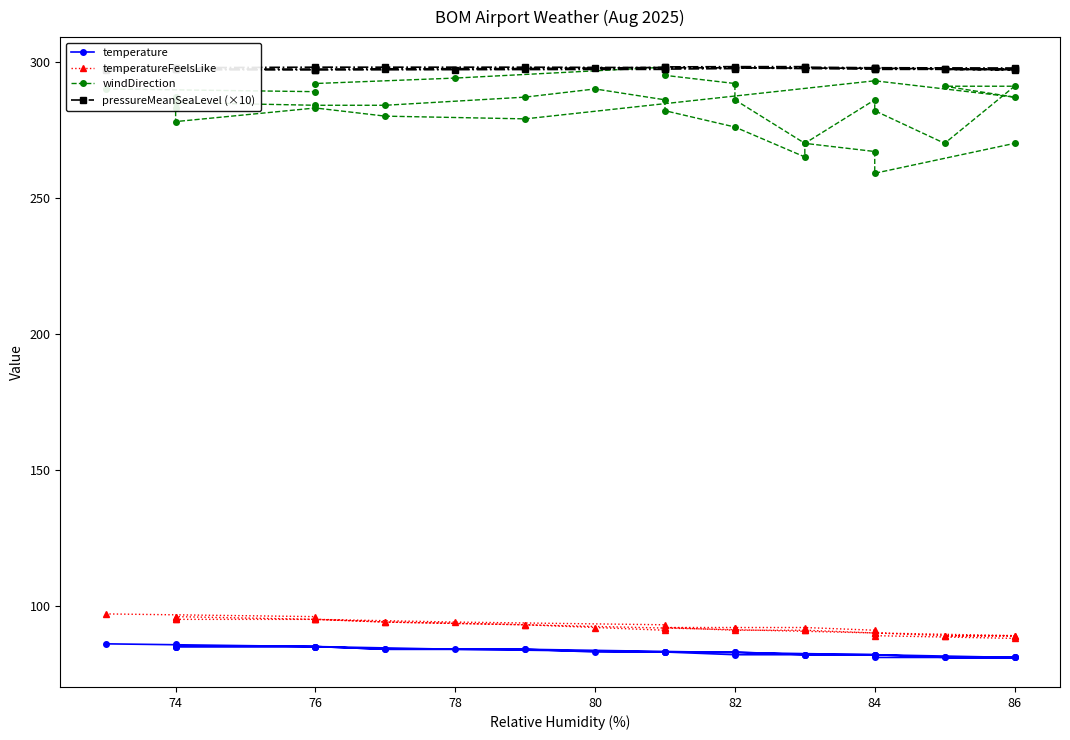

The value of pressureMeanSeaLevel (×10) at 84 is 521.2. True or false?

False